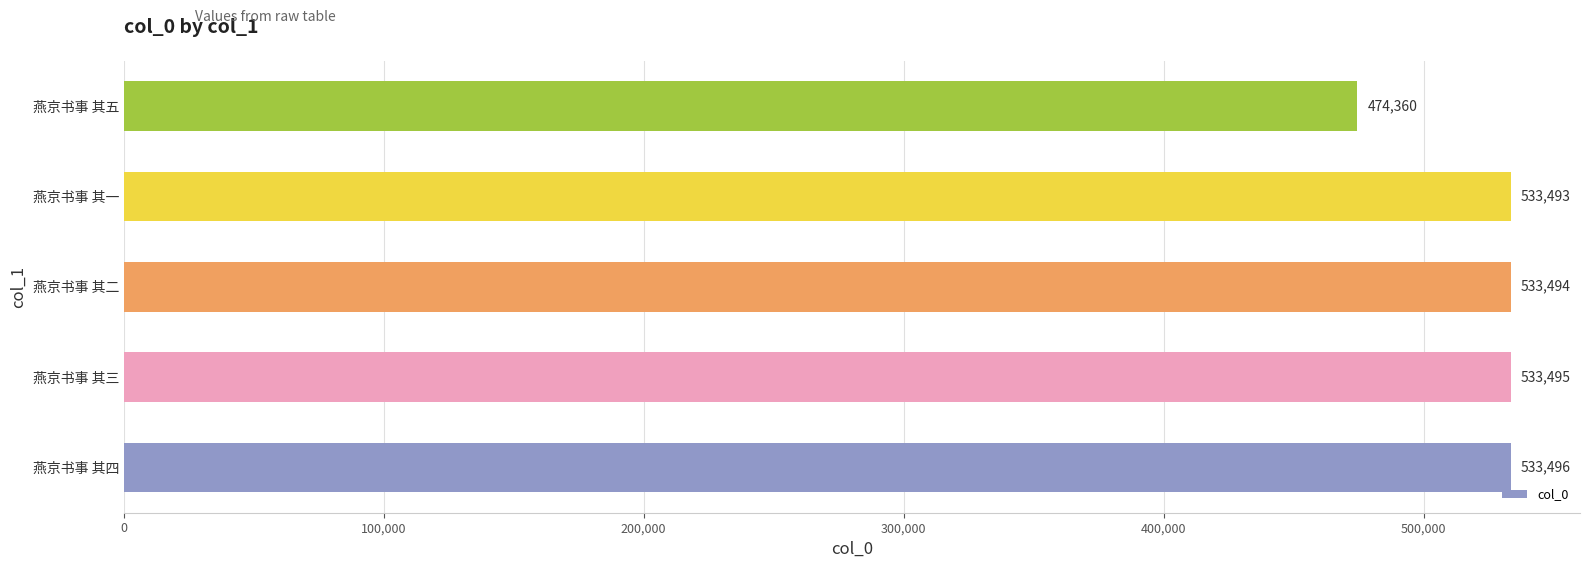

List the labels in order of value, largest first.

燕京书事 其四, 燕京书事 其三, 燕京书事 其二, 燕京书事 其一, 燕京书事 其五